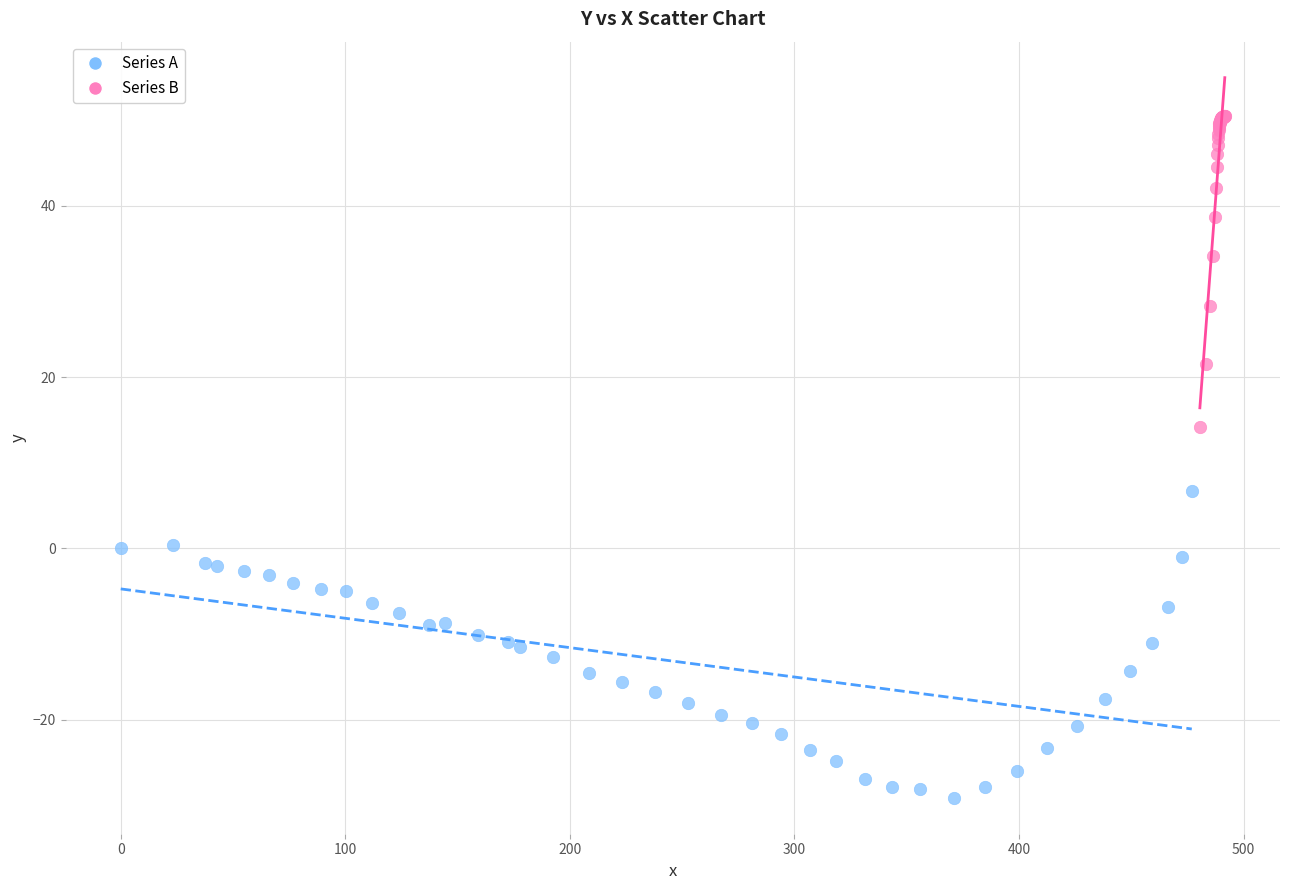

Which series reaches the maximum Y coordinate?

Series B